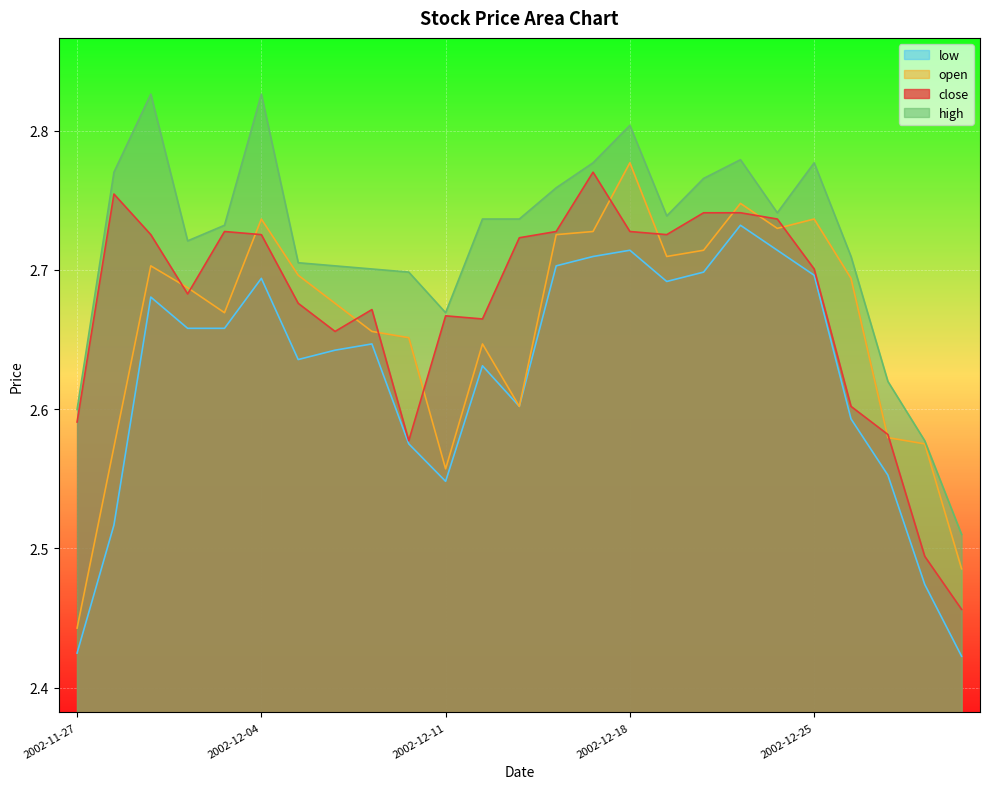

The value of close at 2002-12-09 is 2.7. True or false?

True